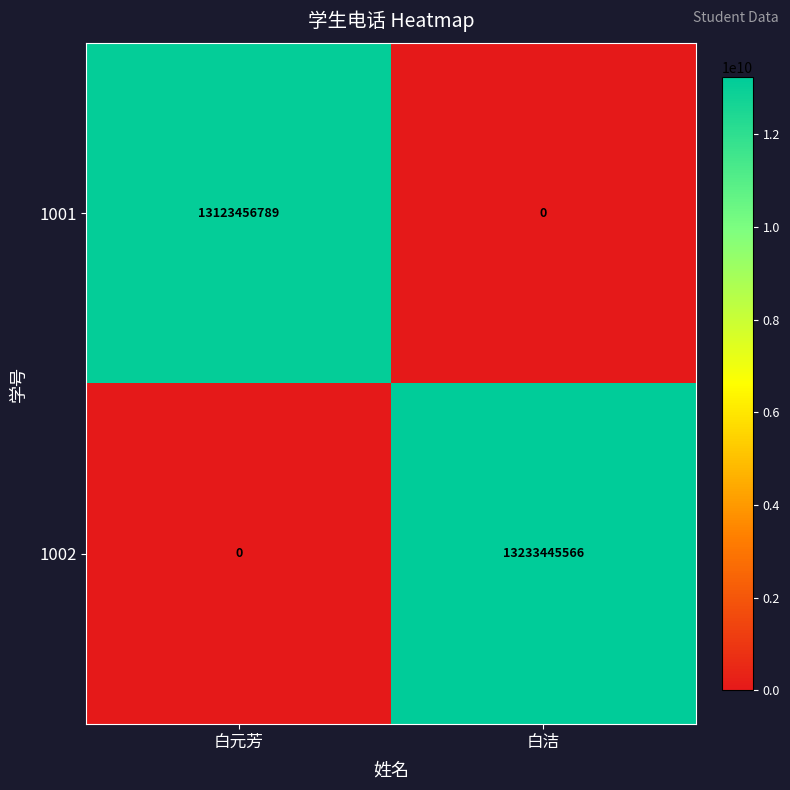

What is the difference between the highest and lowest values at 白元芳?

13123456789